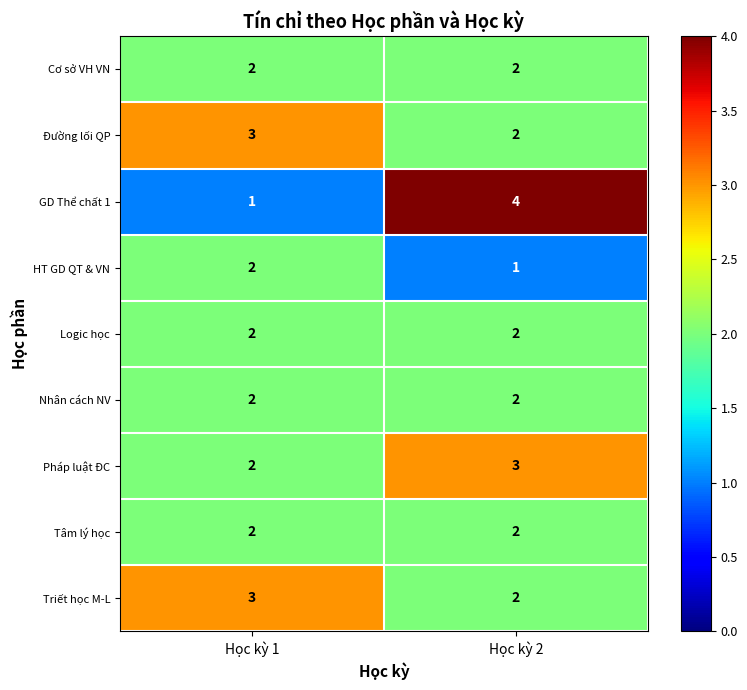

Which series changed the most between Học kỳ 1 and Học kỳ 2?

GD Thể chất 1